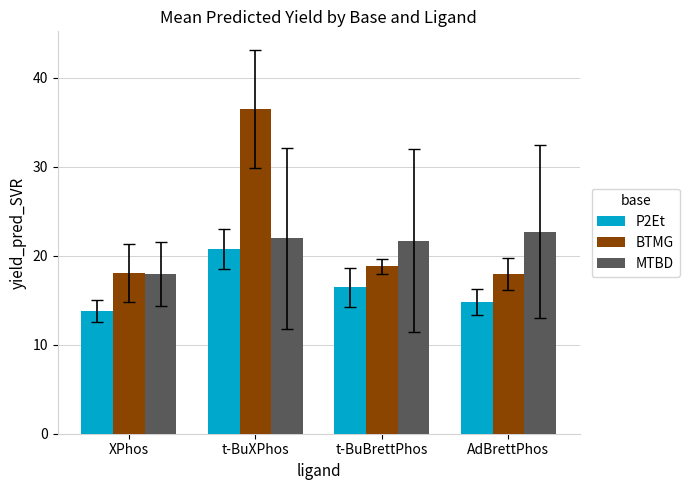

What is the total value across all series at AdBrettPhos?

55.4